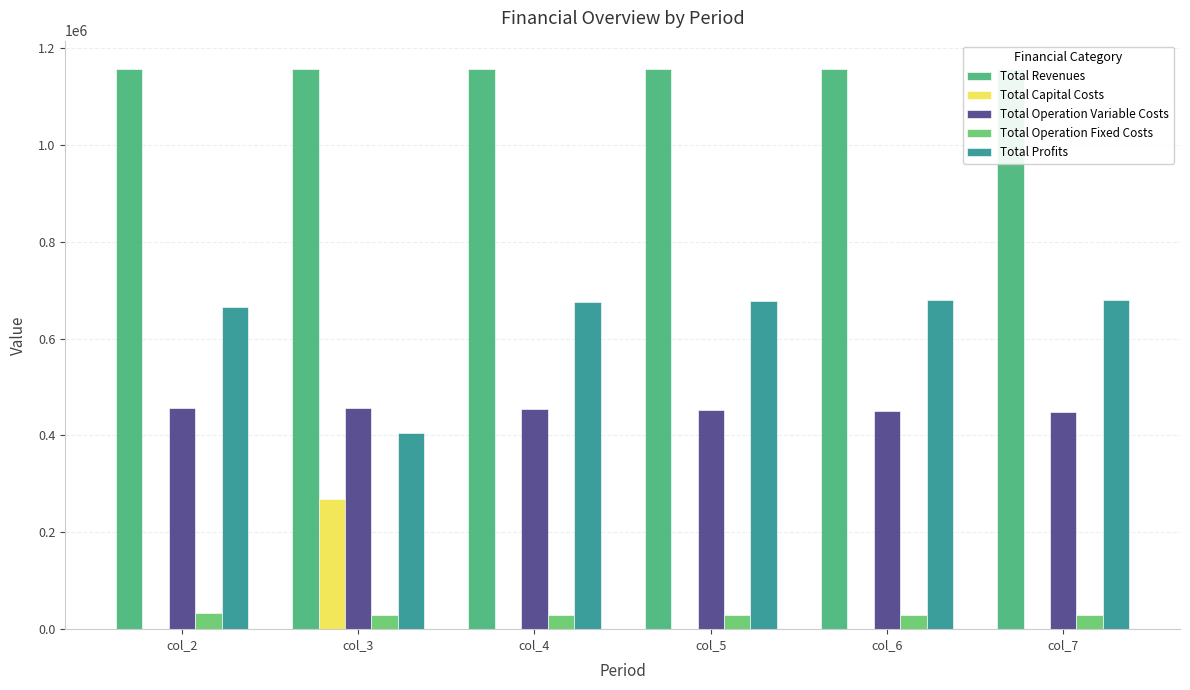

Between col_3 and col_4, which series saw the biggest shift?

Total Profits